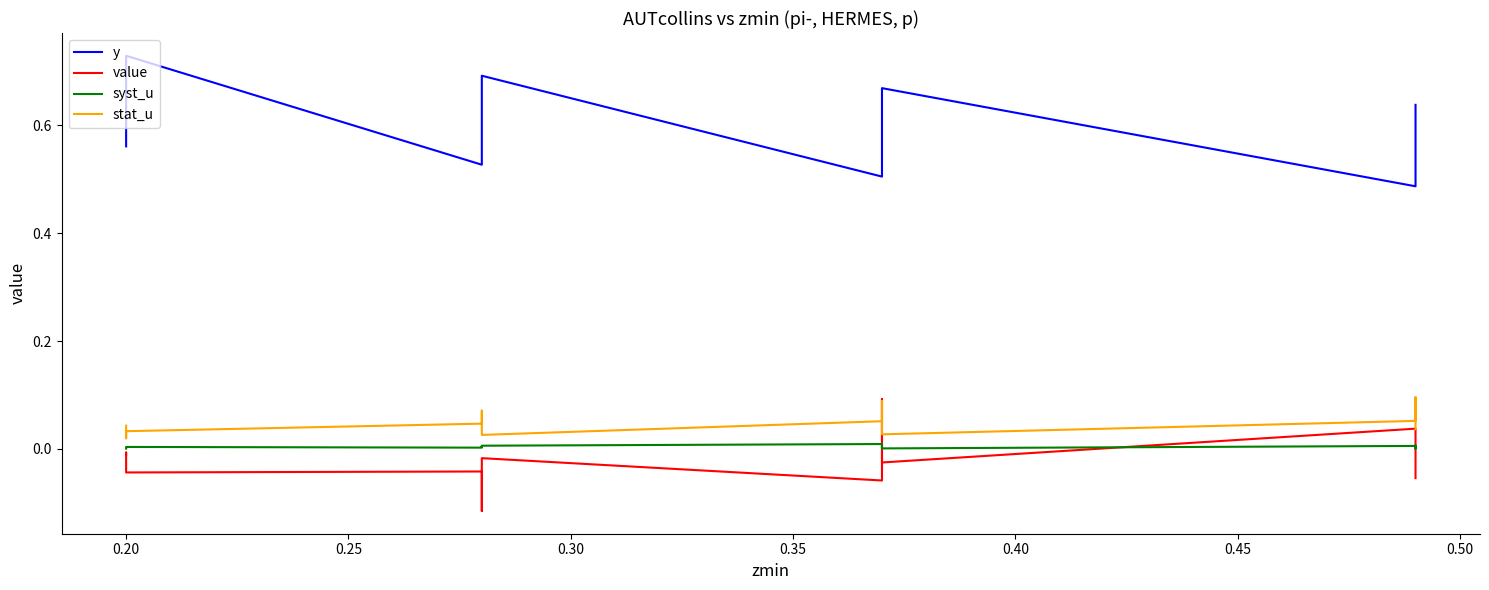

True or false: stat_u has a value of 0.0 at 0.20.

False